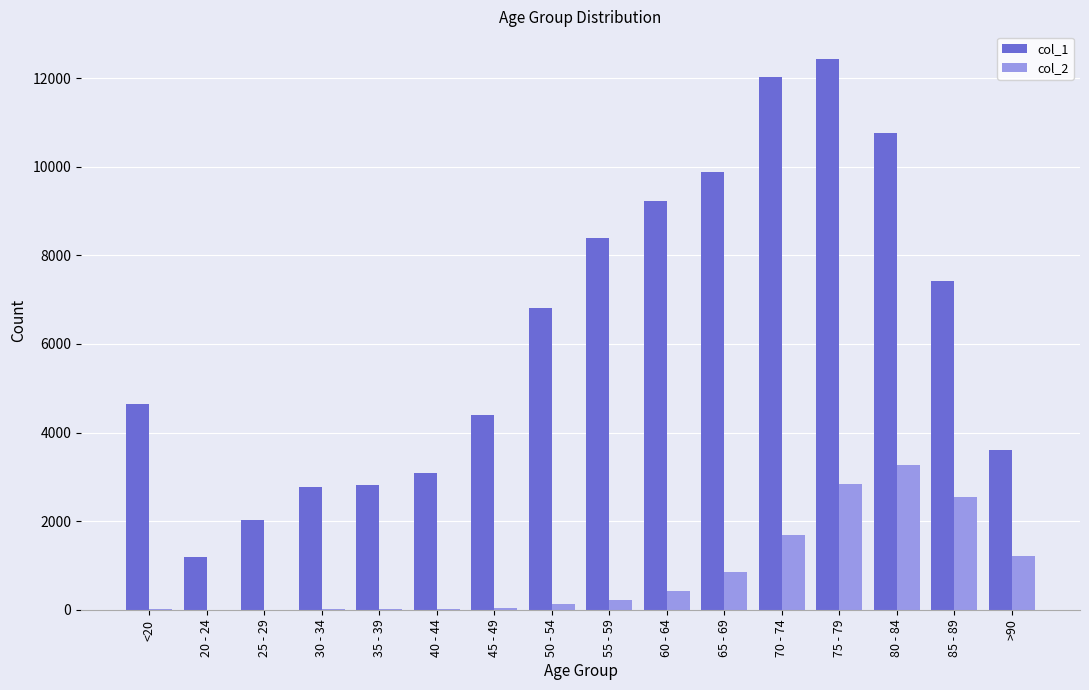

Is the value of col_2 at >90 greater than the value of col_1 at 80 - 84?

No